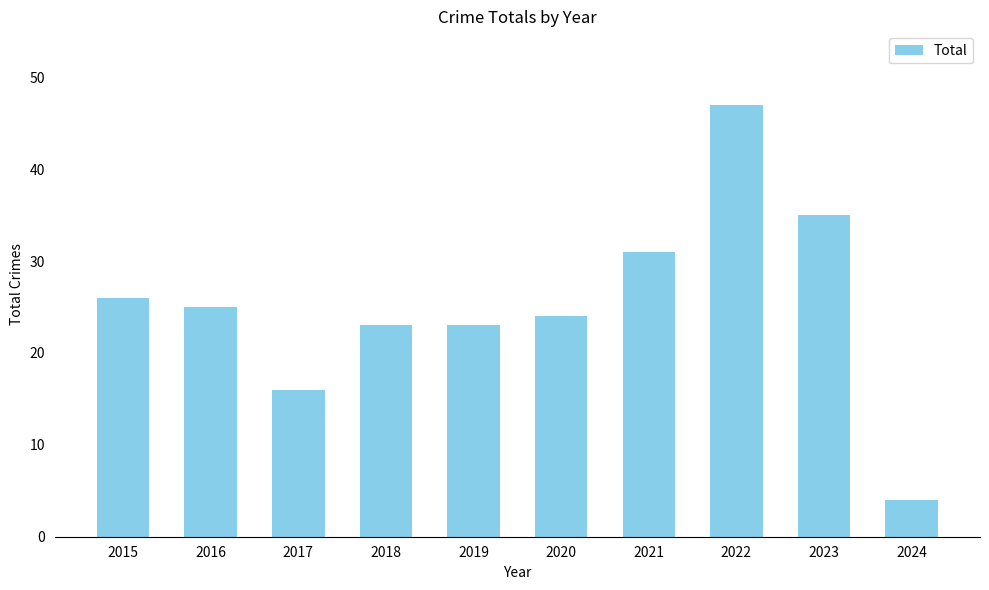

How many values are below 25?

5